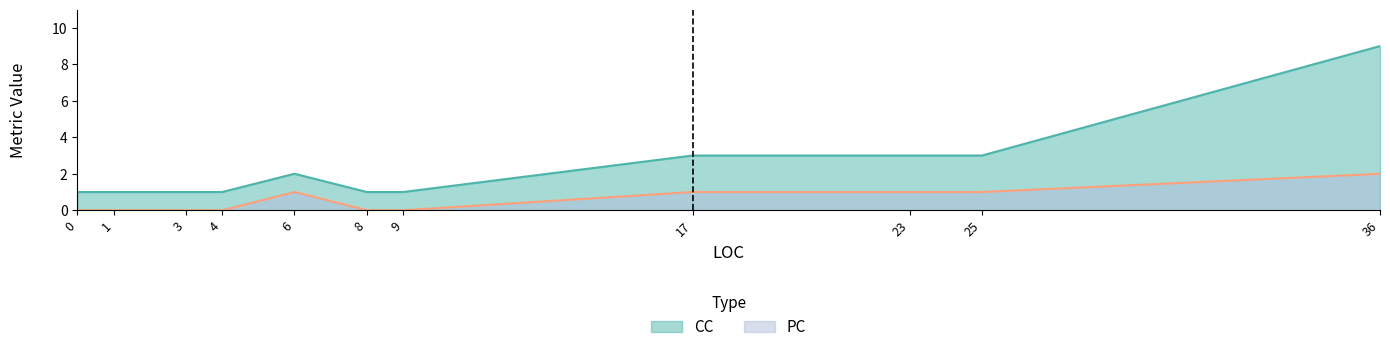

At which label is CC closest to 5?

17